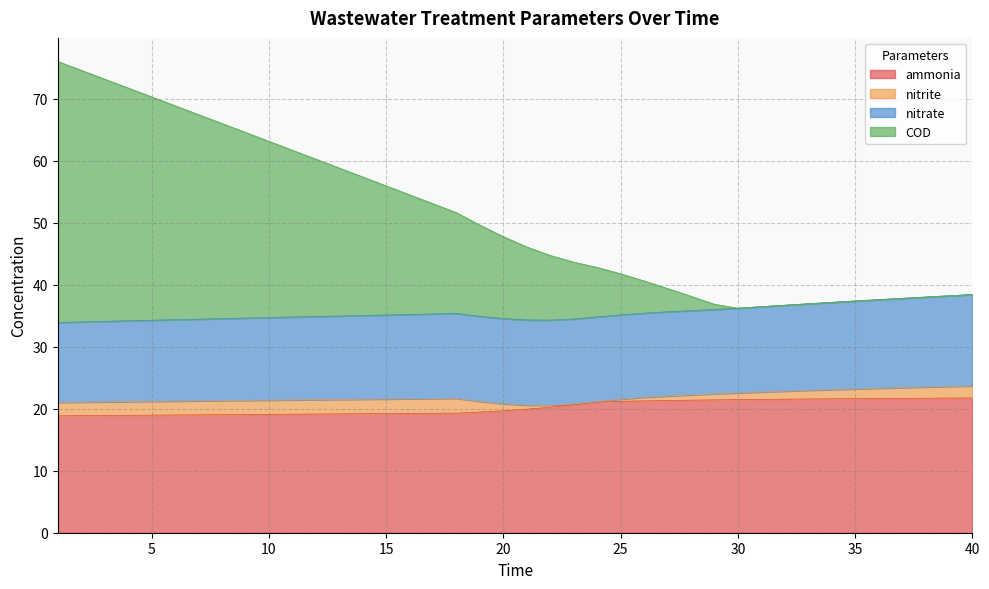

What is the minimum value for ammonia?

18.9